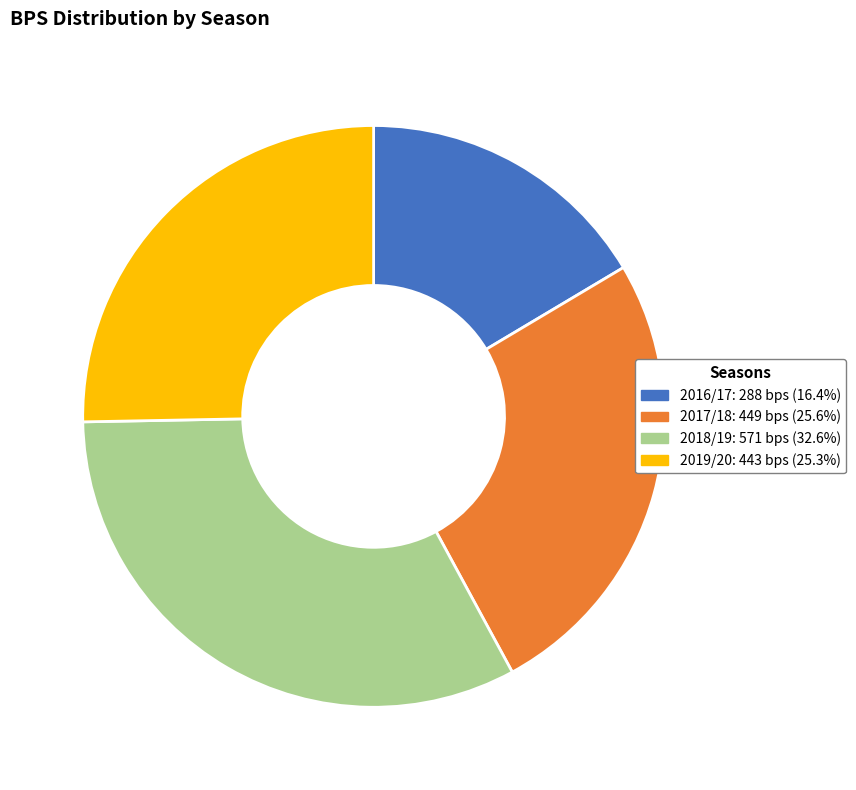

Is there any slice that represents more than half of the pie?

No